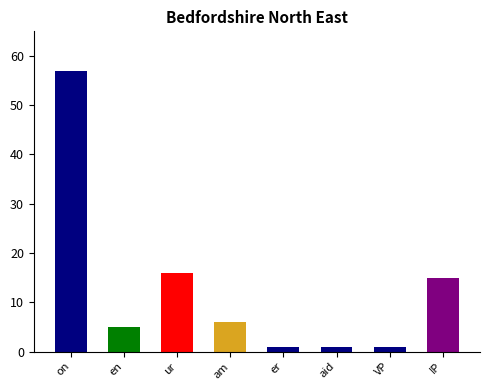

Between IP and VP, which is larger?

IP